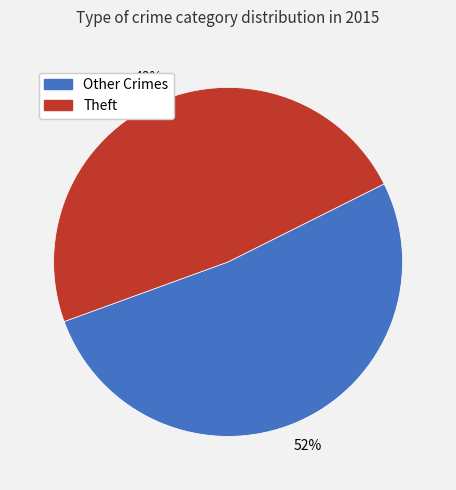

Is there any slice that represents more than half of the pie?

Yes